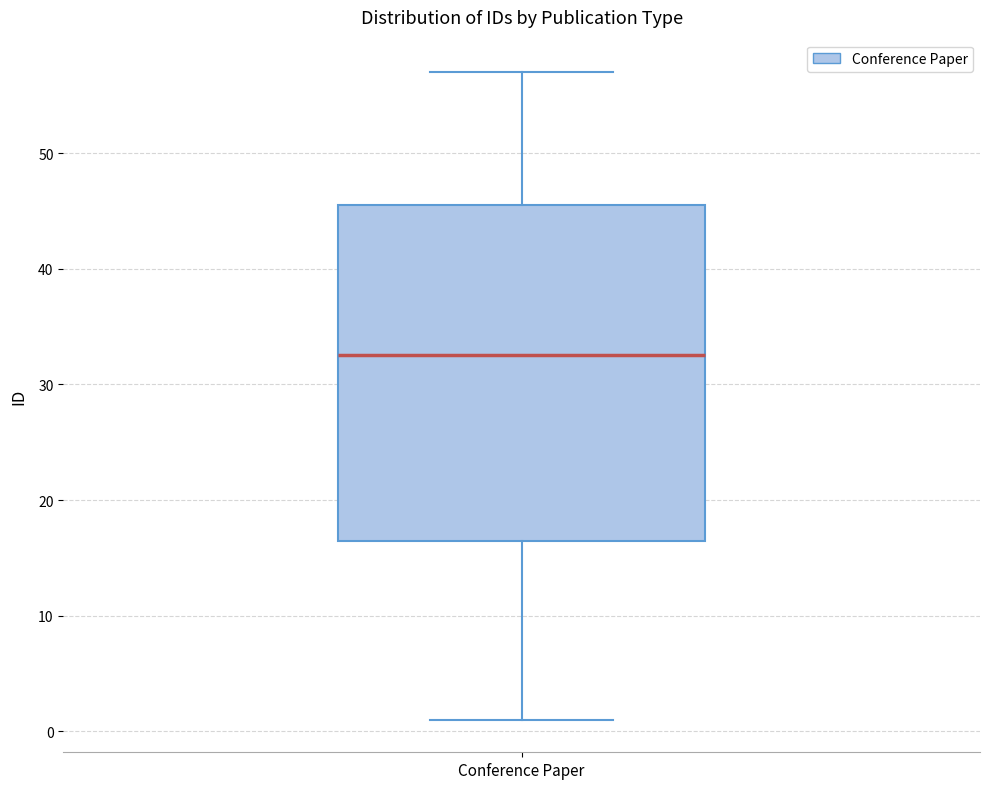

Transcribe this box plot: give where the median line is, the range the box spans, and where the two whiskers end, as read against the y-axis. The values are not printed on the chart, so give them approximately, as read against the axis.

median 33, box 17 to 46, whiskers 1 to 57